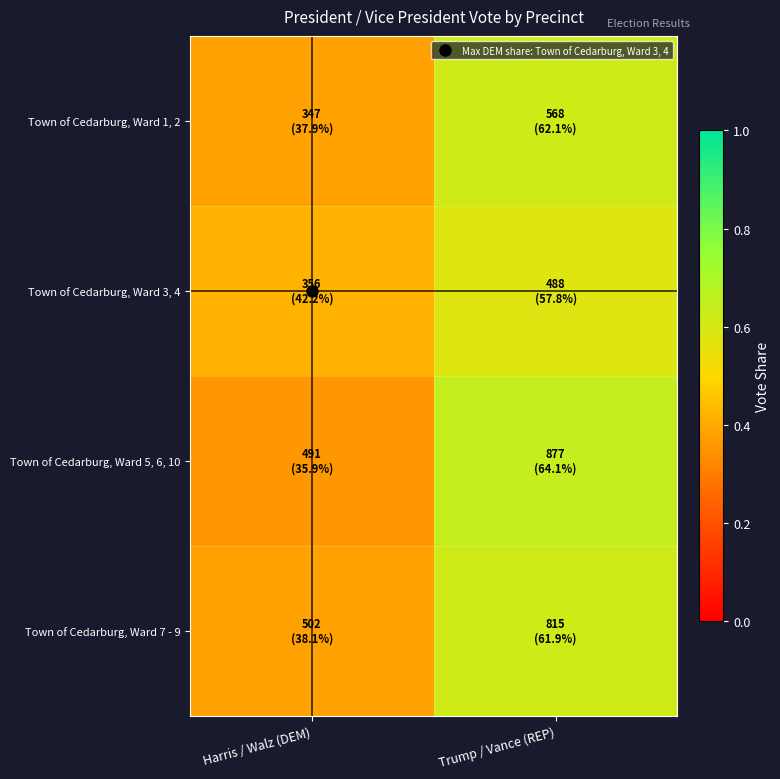

At which category is the sum across all series the highest?

Trump / Vance (REP)